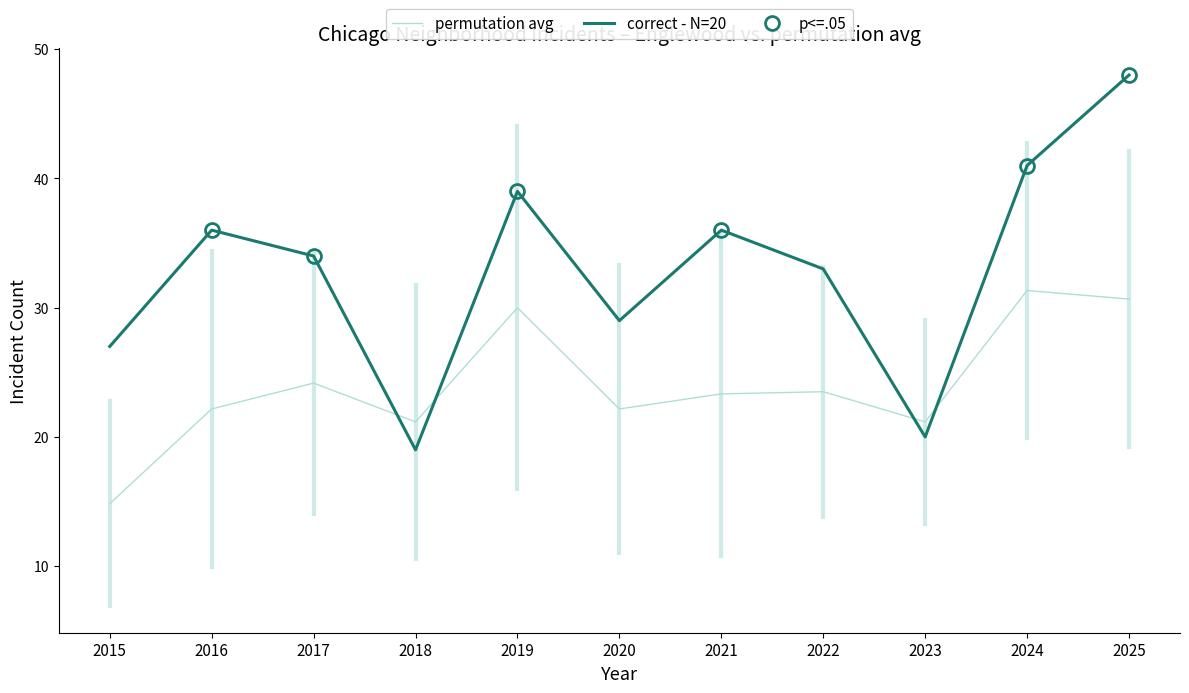

What is the value of the correct - N=20 point at the 6th from the left?

29.0